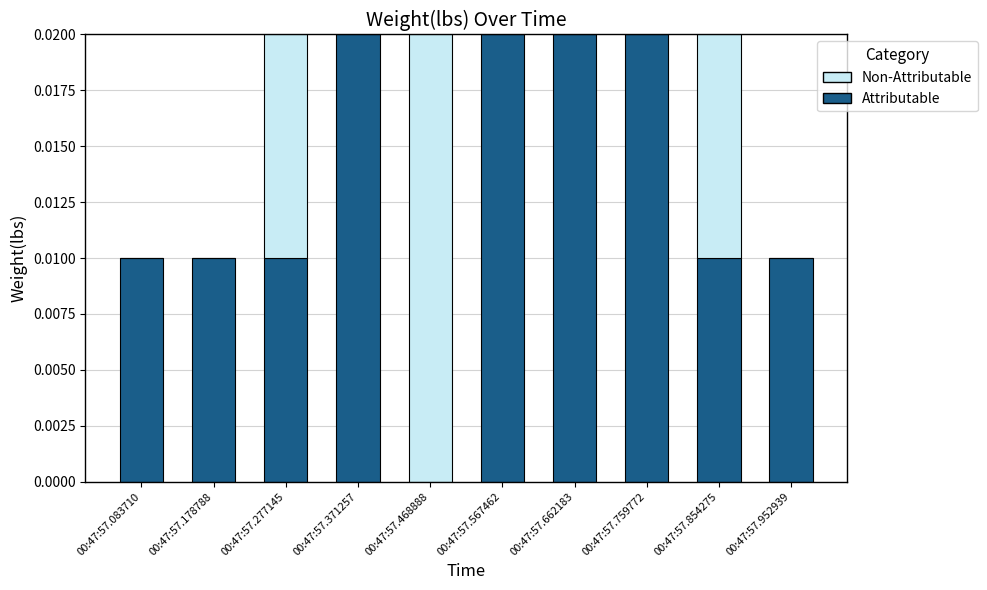

True or false: Attributable has a value of 0.0 at 00:47:57.952939.

True